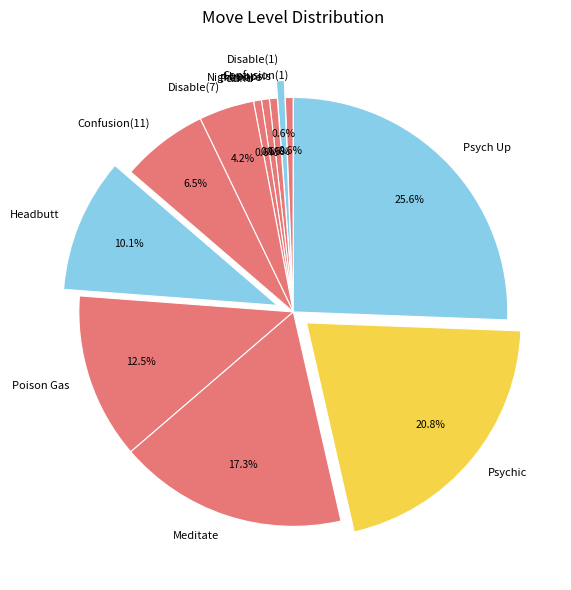

To the nearest percent, what percentage of the pie is Psychic?

21%